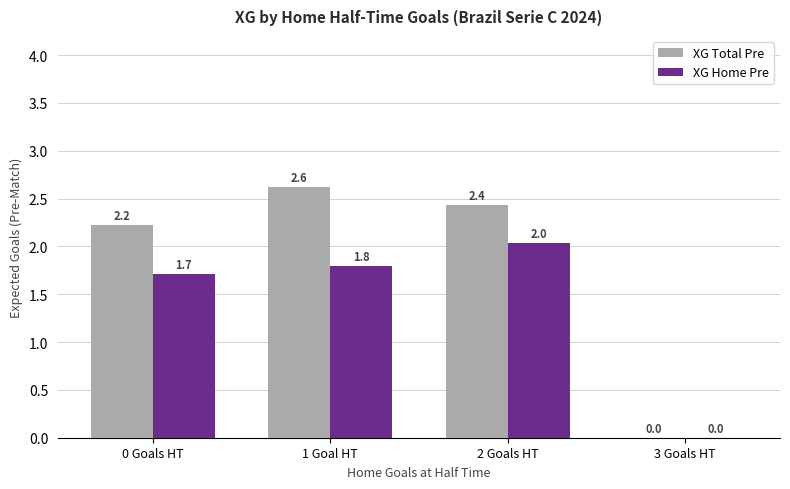

What is the sum of all XG Home Pre values?

5.5